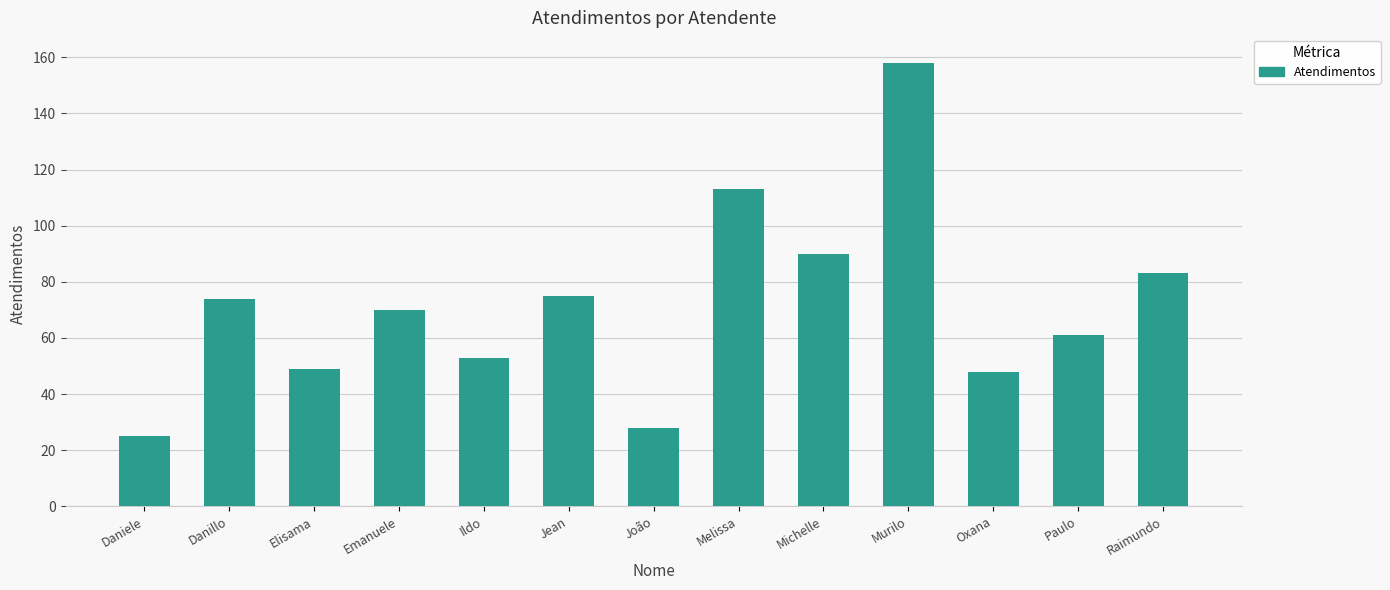

How many categories are shown in the chart?

13